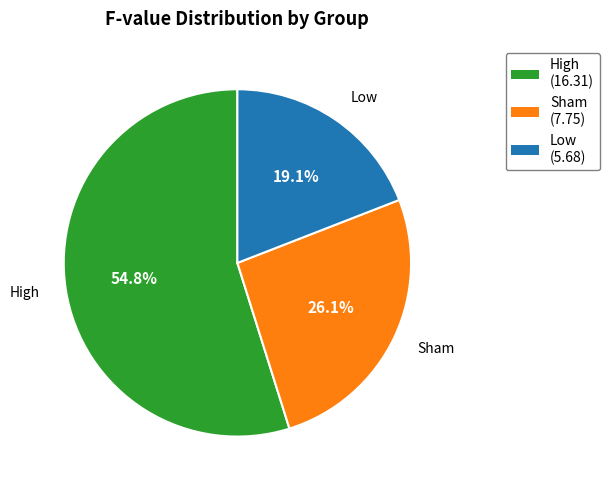

Is it true that Sham is 19% of the pie?

False